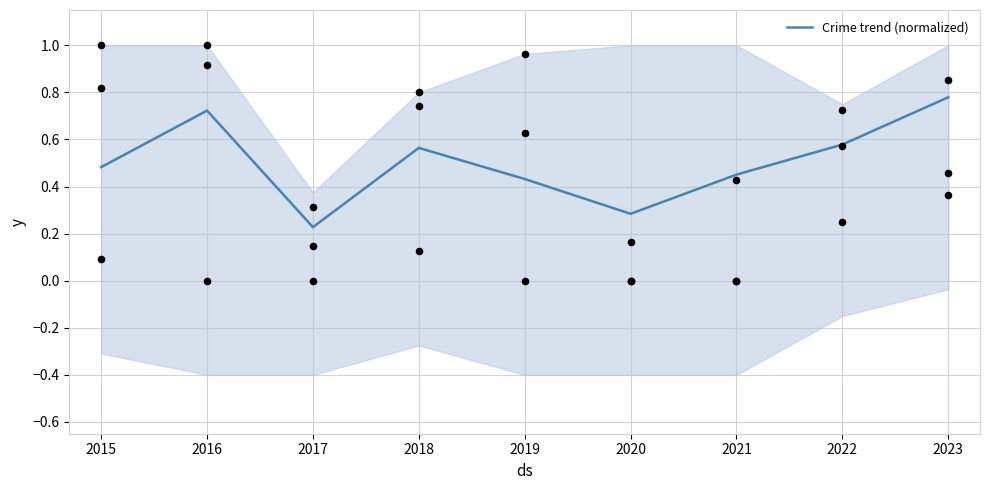

Between 2020 and 2023, which is larger?

2023